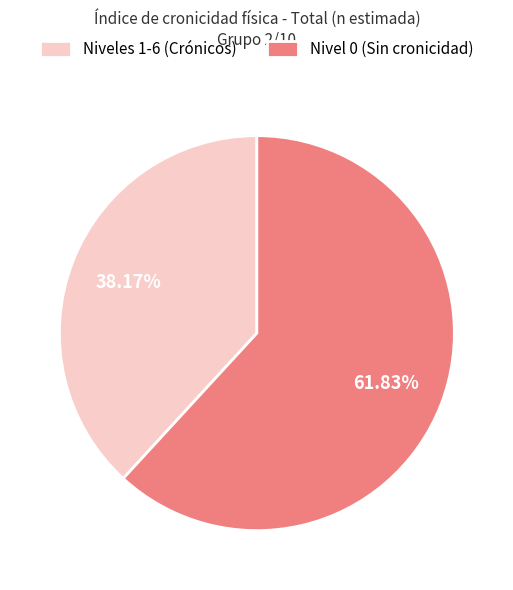

Do Nivel 0 (Sin cronicidad) and Niveles 1-6 (Crónicos) together represent more than half of the pie?

Yes